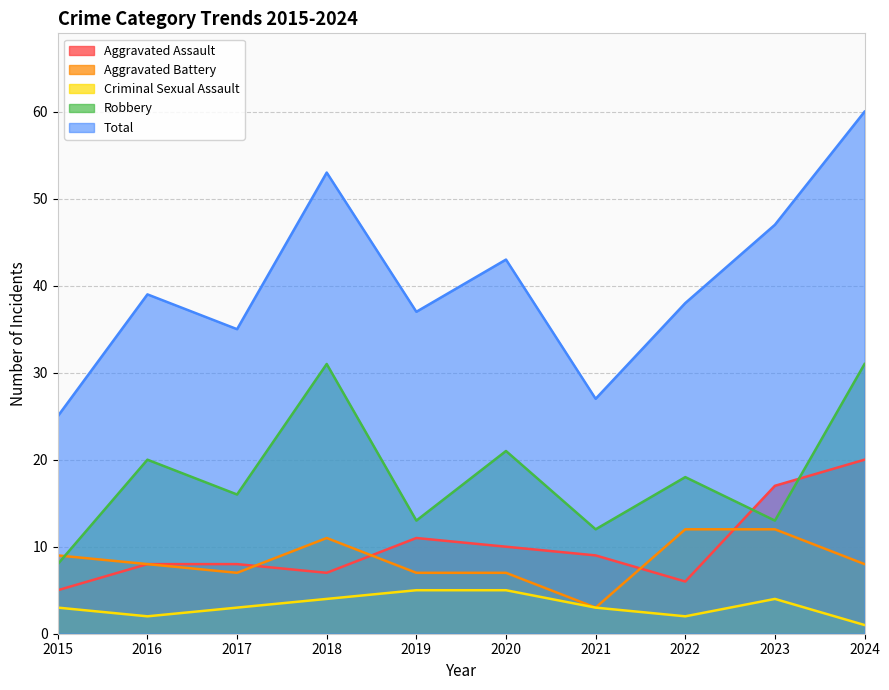

What are all the series names shown in the legend?

Aggravated Assault, Aggravated Battery, Criminal Sexual Assault, Robbery, Total